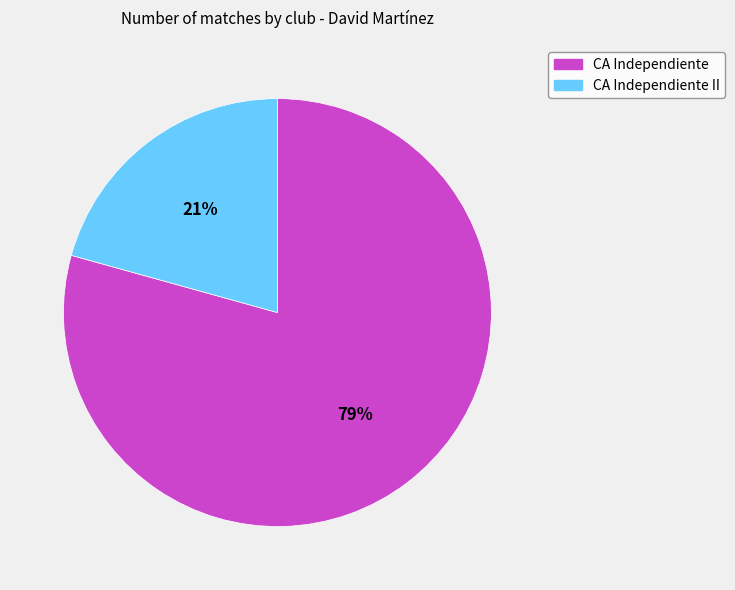

Is there any slice that represents more than half of the pie?

Yes